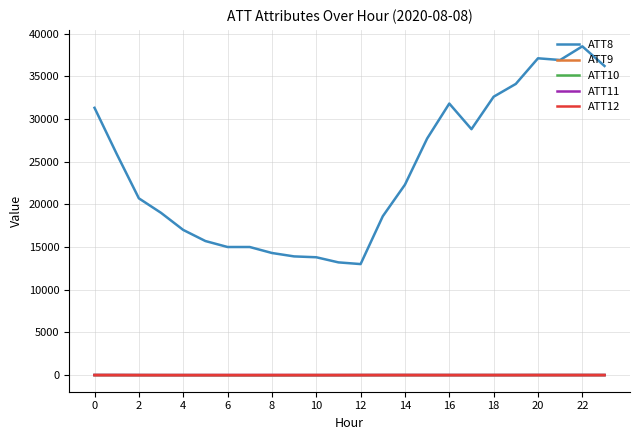

Which series has the widest spread of values?

ATT8